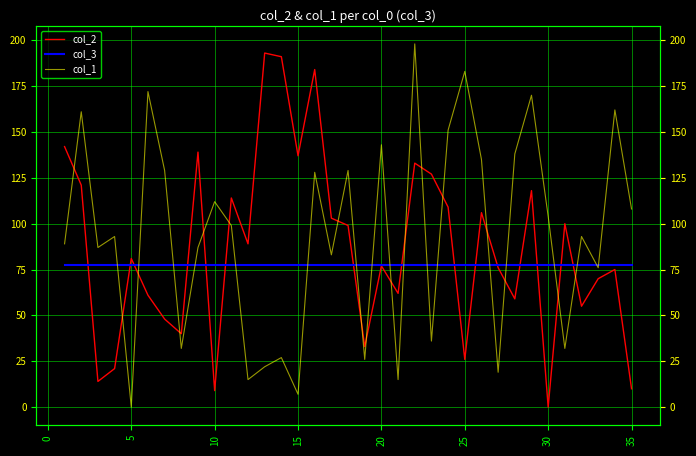

How many times do col_2 and col_3 cross each other?

15